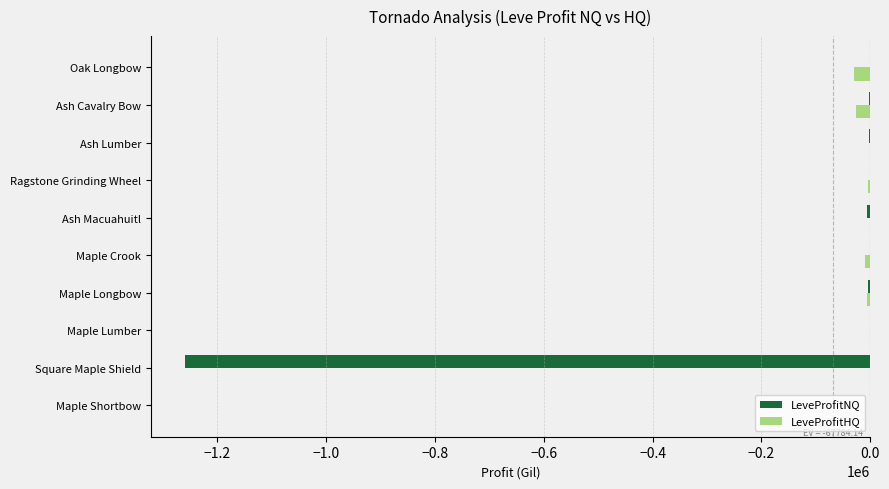

What is the sum of all LeveProfitNQ values?

-1277229.5